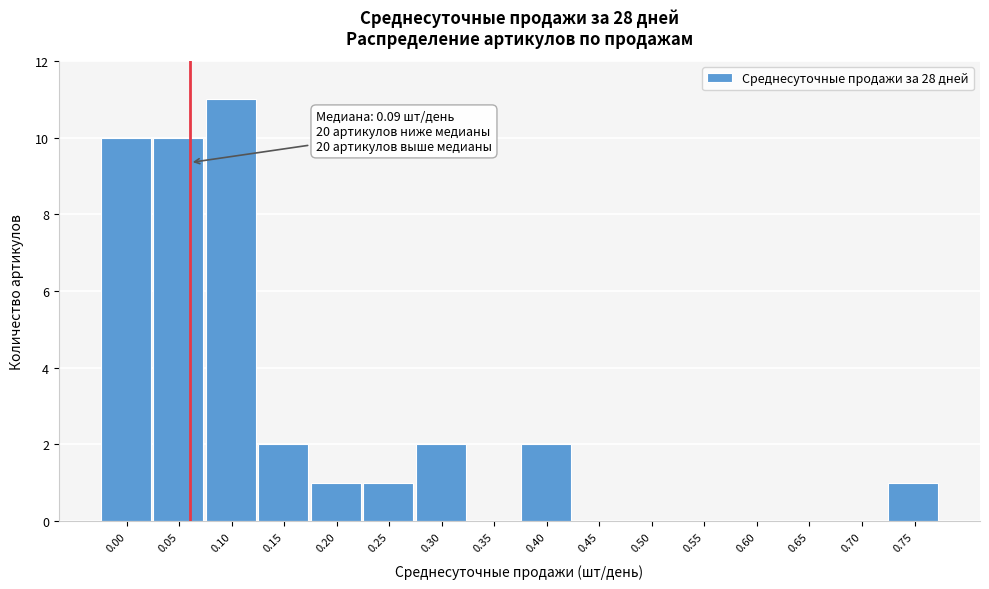

Reading left to right, extract all data points from this chart.

0.00=10	0.05=10	0.10=11	0.15=2	0.20=1	0.25=1	0.30=2	0.35=0	0.40=2	0.45=0	0.50=0	0.55=0	0.60=0	0.65=0	0.70=0	0.75=1